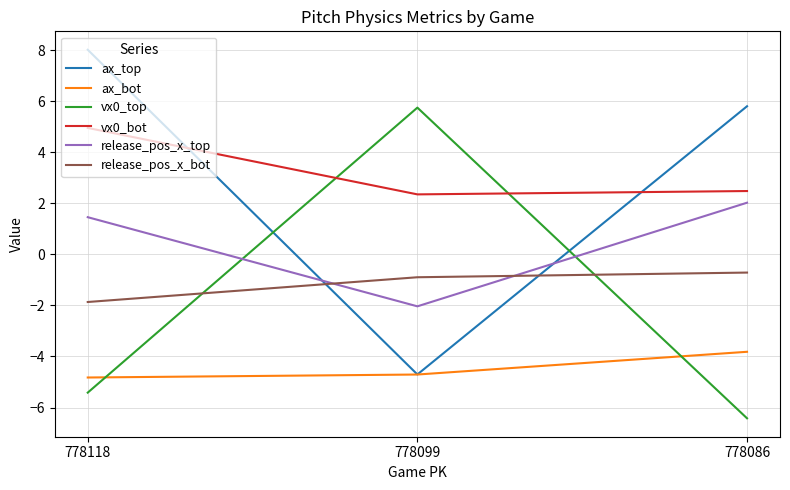

True or false: release_pos_x_bot has a value of -1.9 at 778118.

True